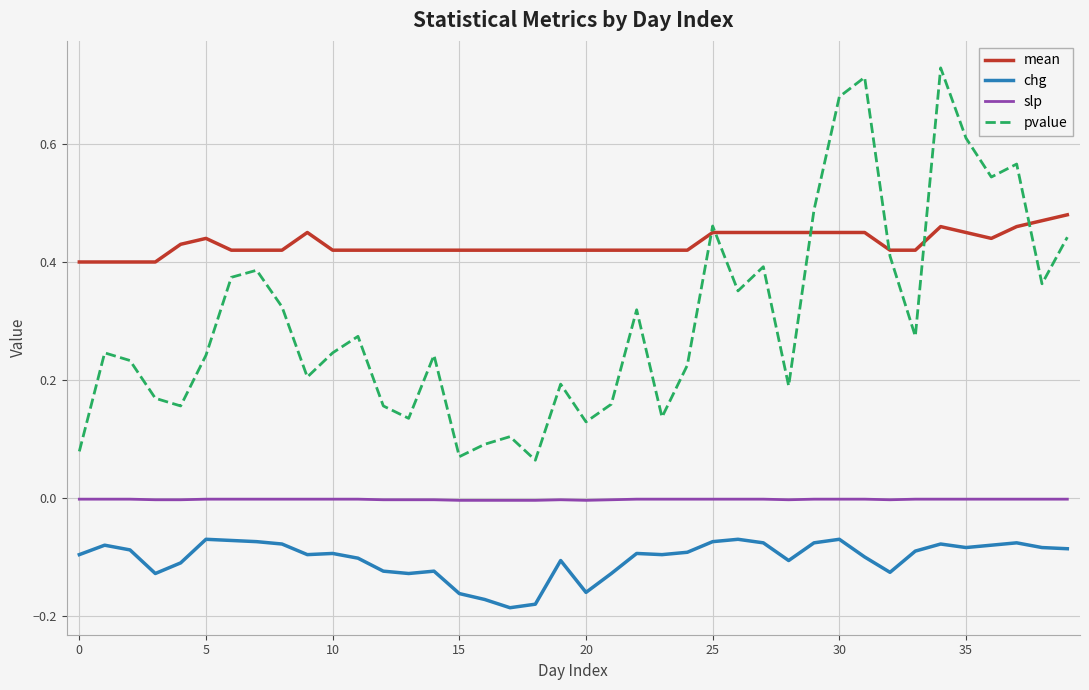

True or false: chg and slp intersect in this chart.

False